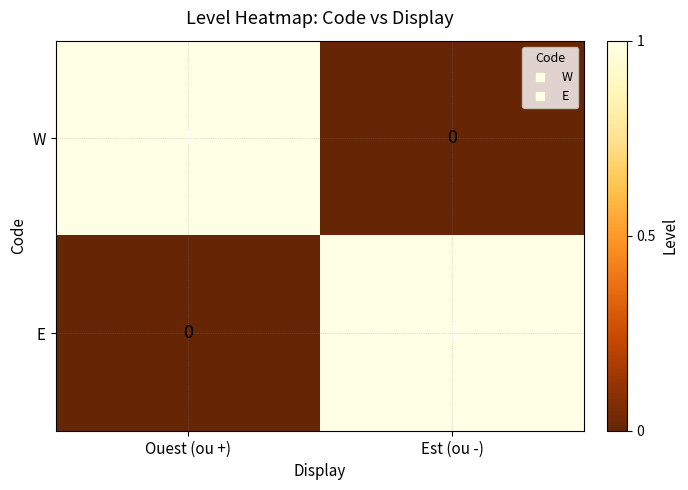

Is the value of E at Est (ou -) greater than the value of W at Est (ou -)?

Yes